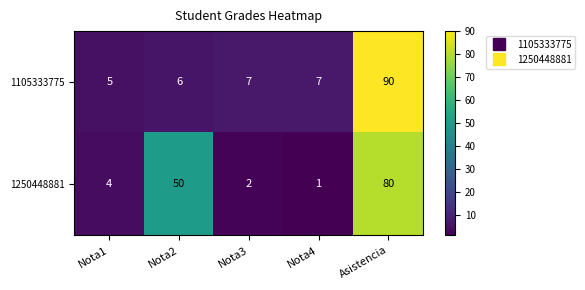

Which series has the widest spread of values?

1105333775